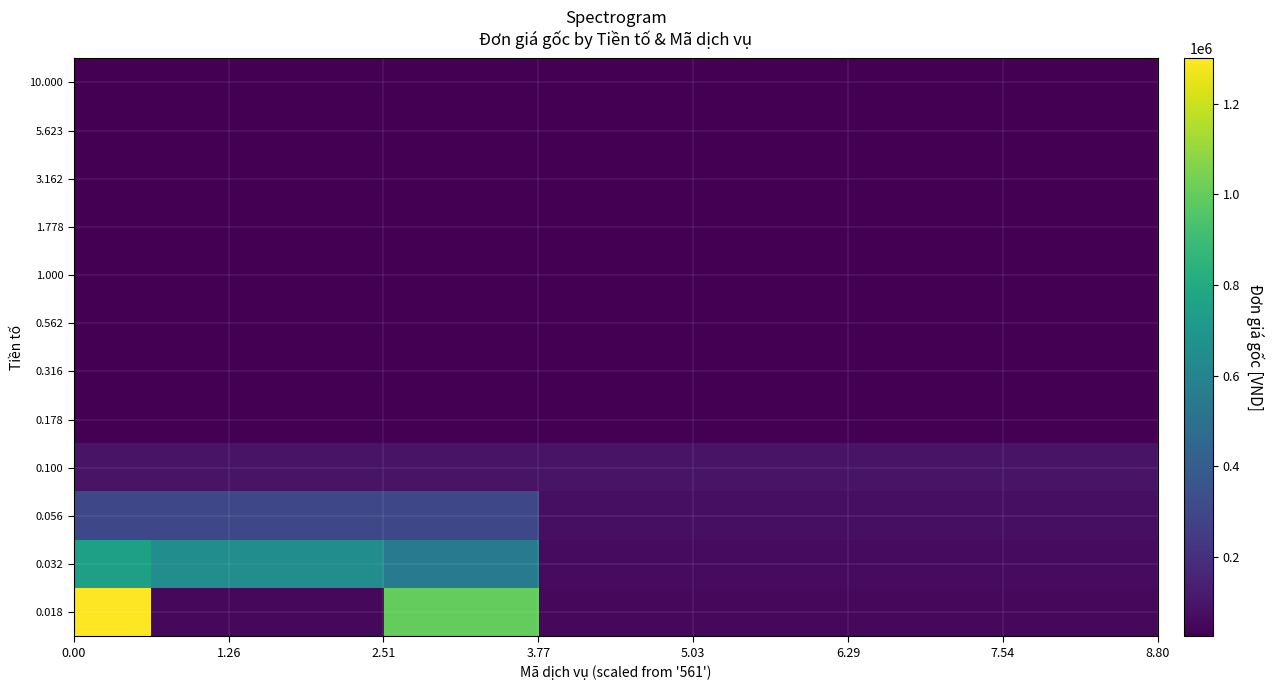

Count the number of categories in the chart.

14